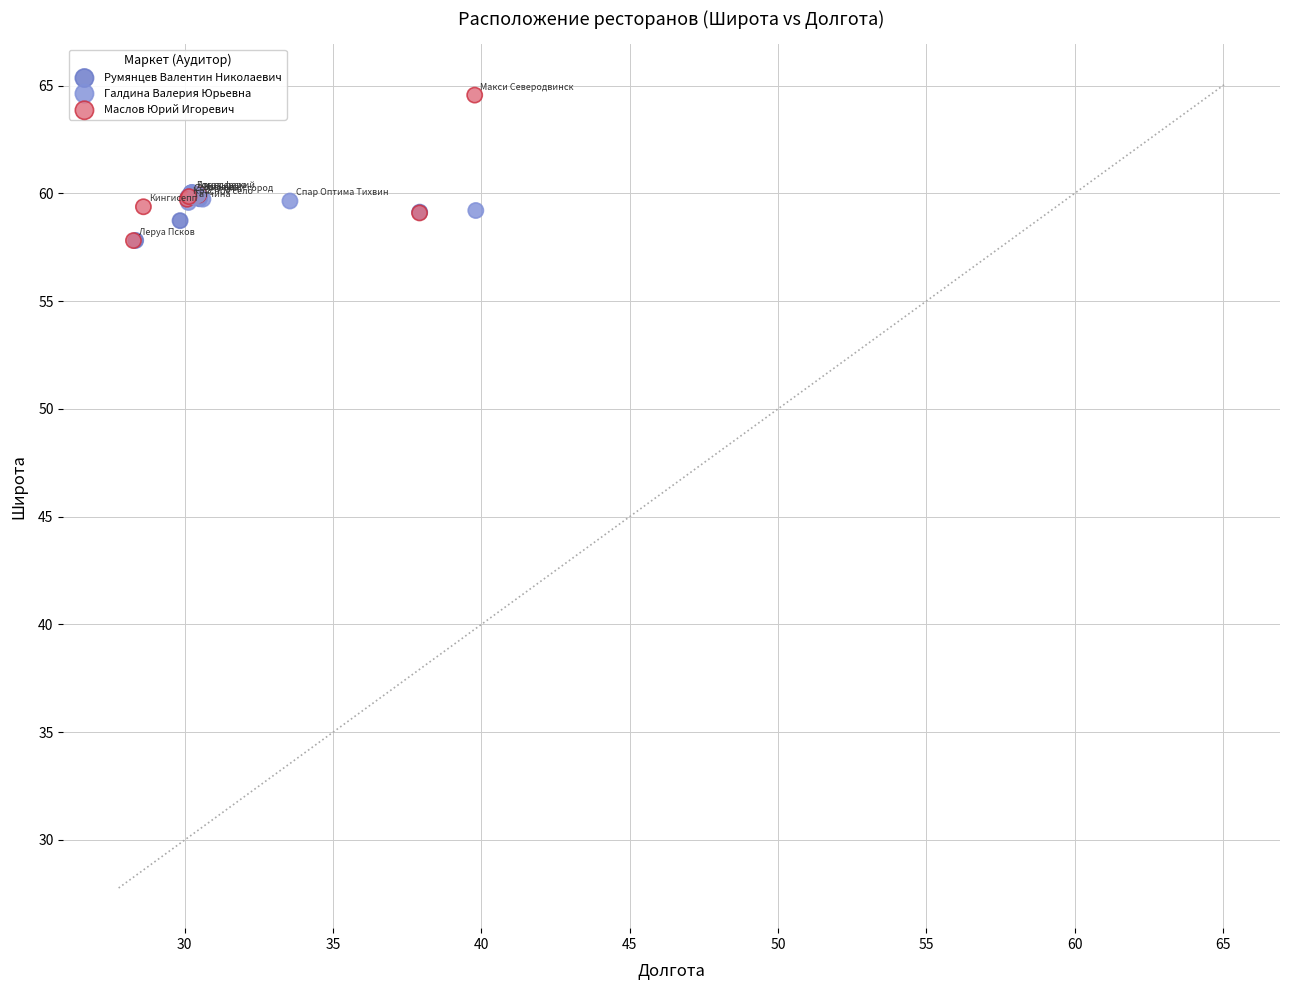

Which series contains the highest Y value?

Румянцев Валентин Николаевич